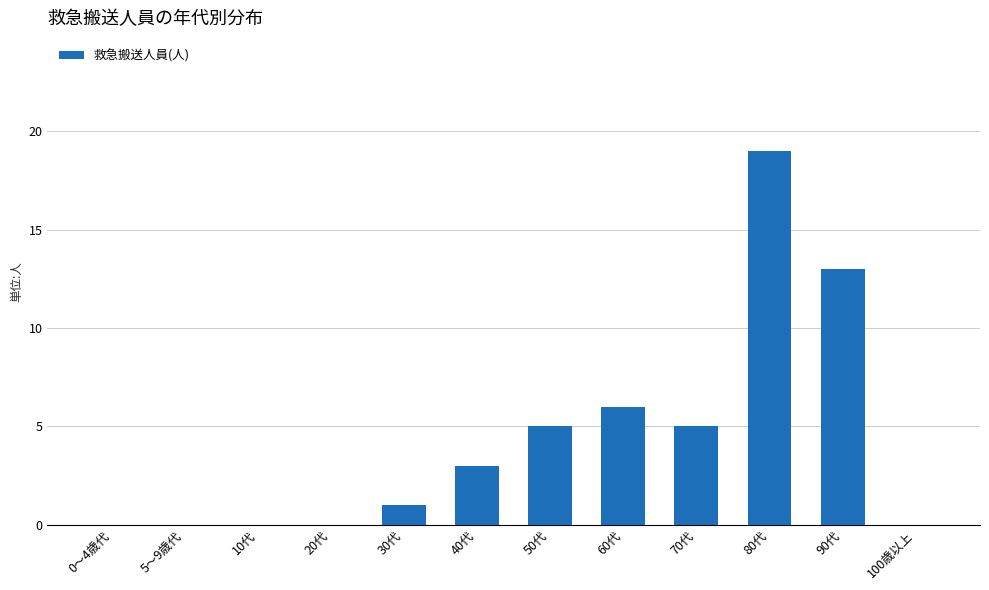

At which label is the value closest to 9?

60代